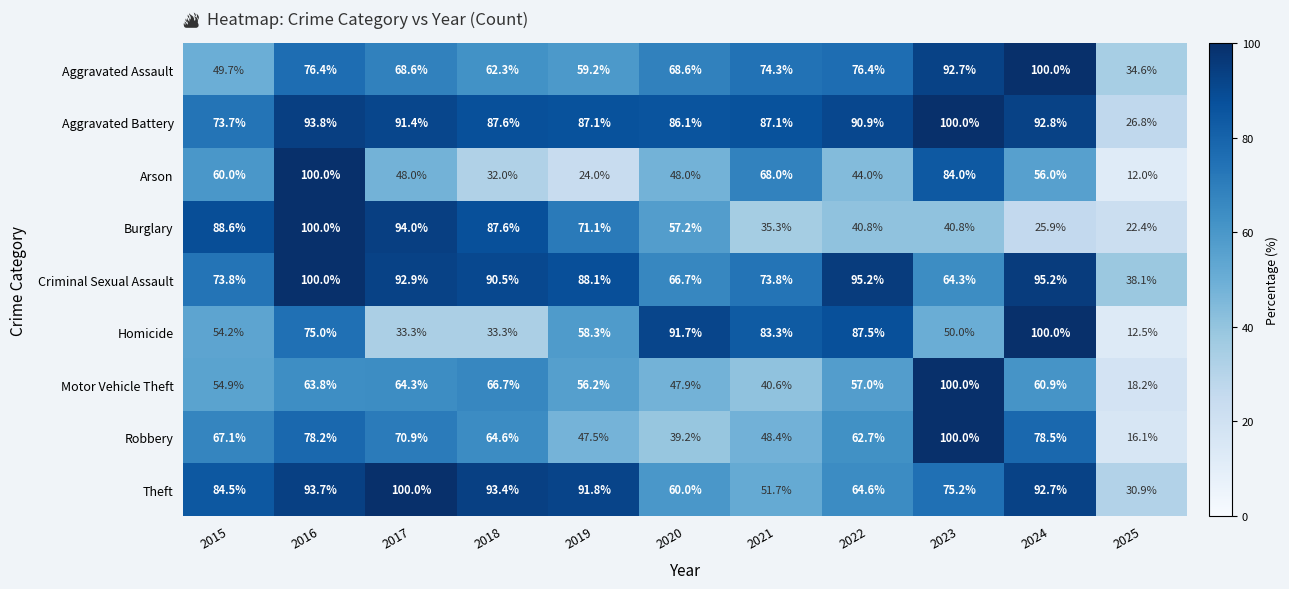

True or false: Theft has a value of 84.5 at 2015.

True